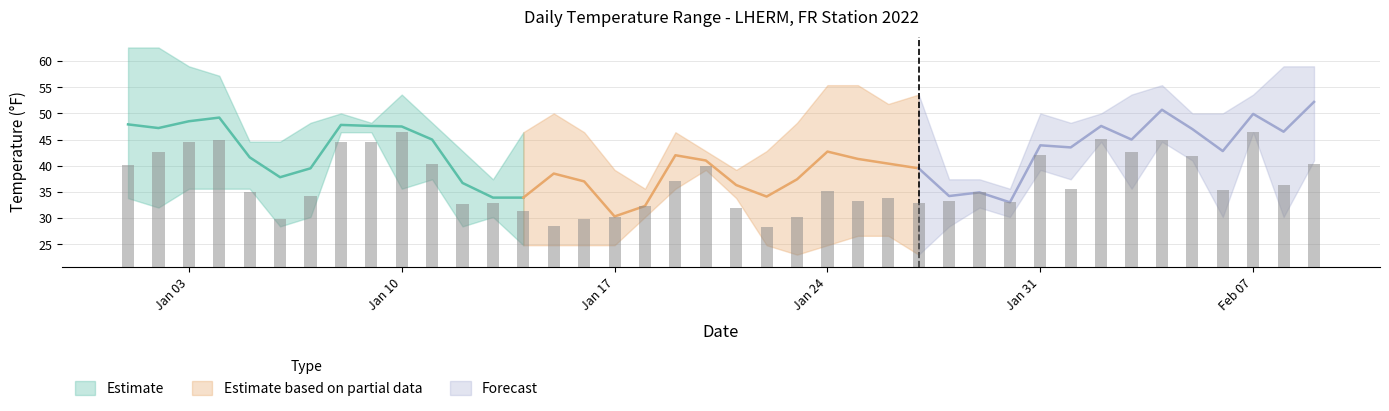

How many values in the TEMP series are below 42?

20